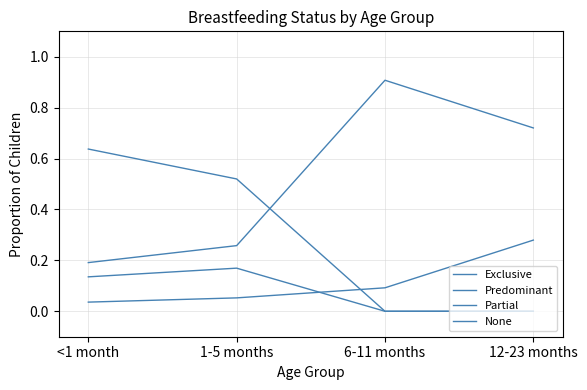

Which series has the largest total across all categories?

Partial